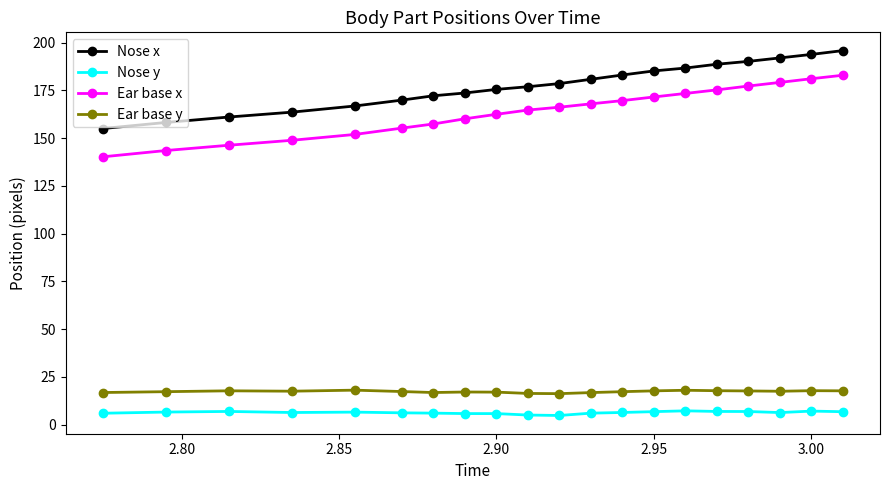

What is the value of the Ear base y point at the 16th from the left?

17.8